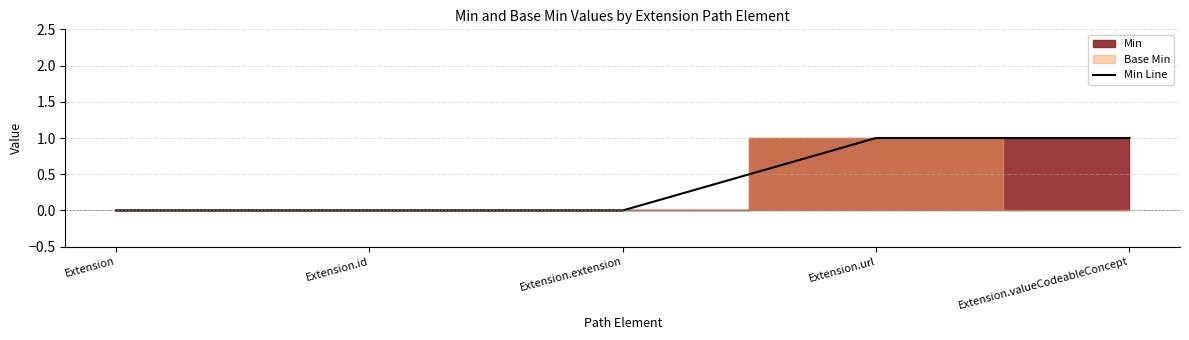

Reading left to right, extract all data points from this chart.

0	0	0	1	1